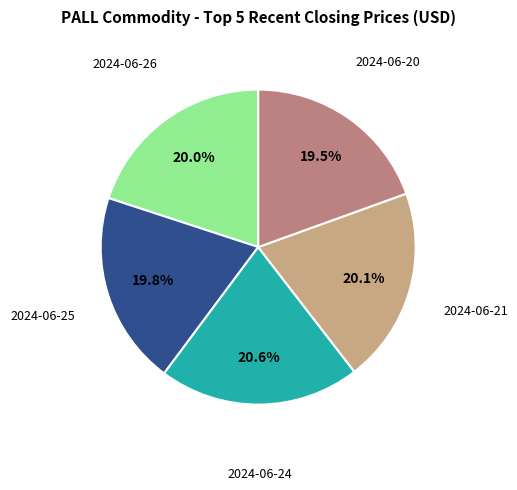

Is there a majority slice in this chart?

No